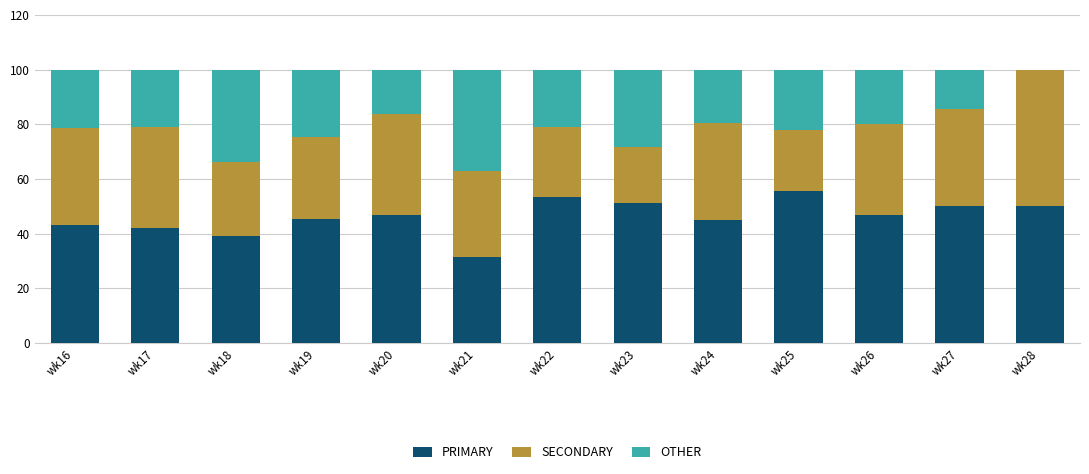

What is the maximum value for PRIMARY?

55.6